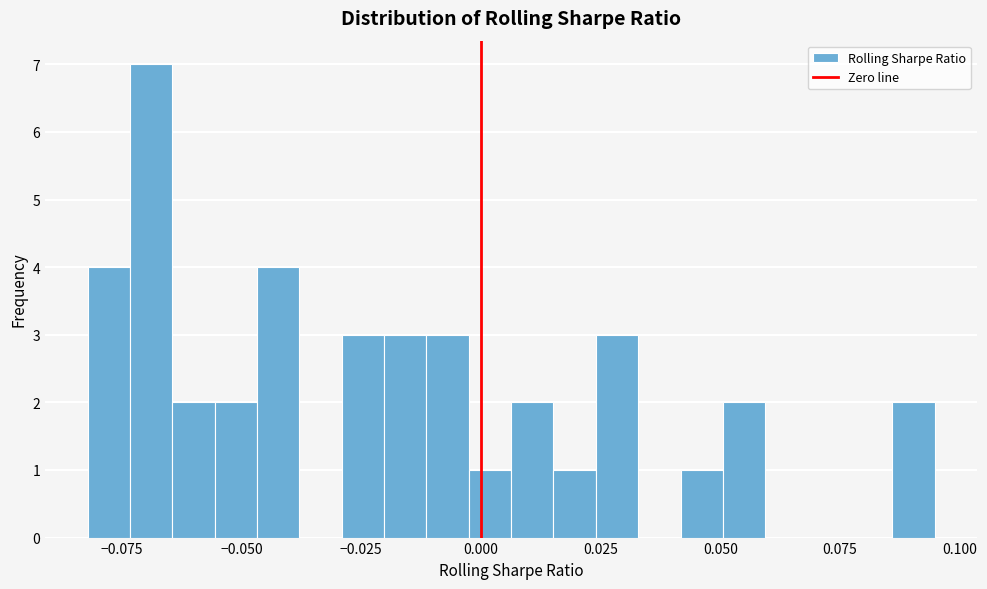

Around what value on the x-axis is the tallest bar? Give the approximate position of its centre, as read against the axis.

-0.070